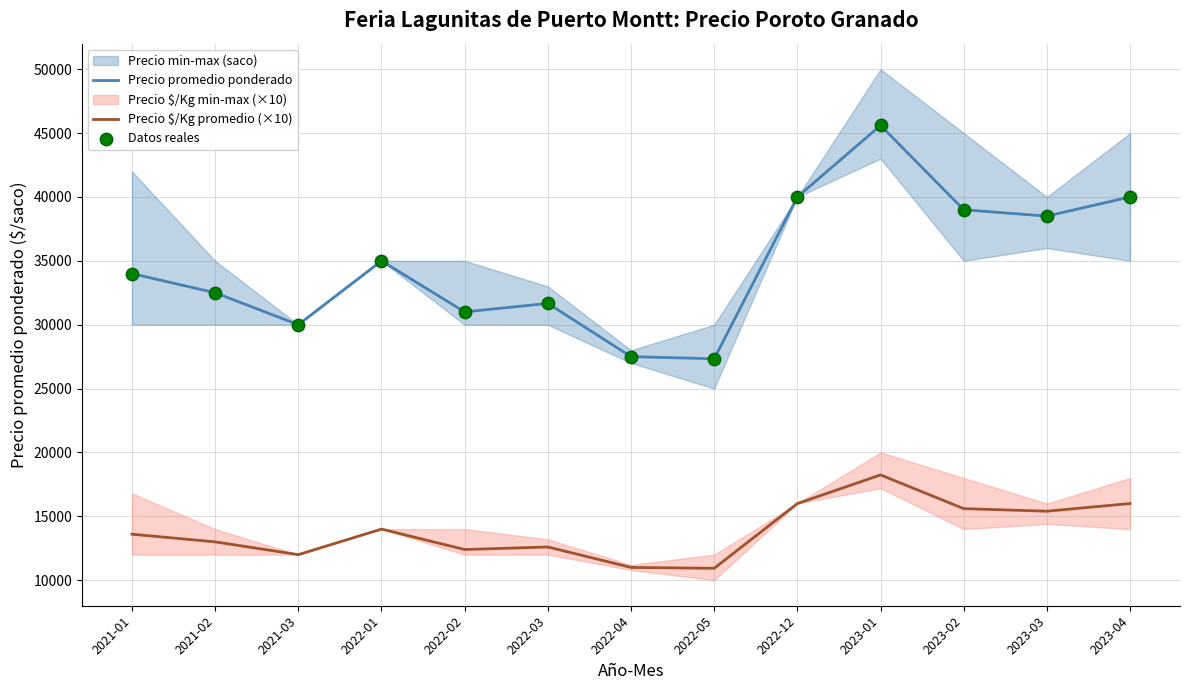

Which series reaches the maximum Y coordinate?

Precio promedio ponderado